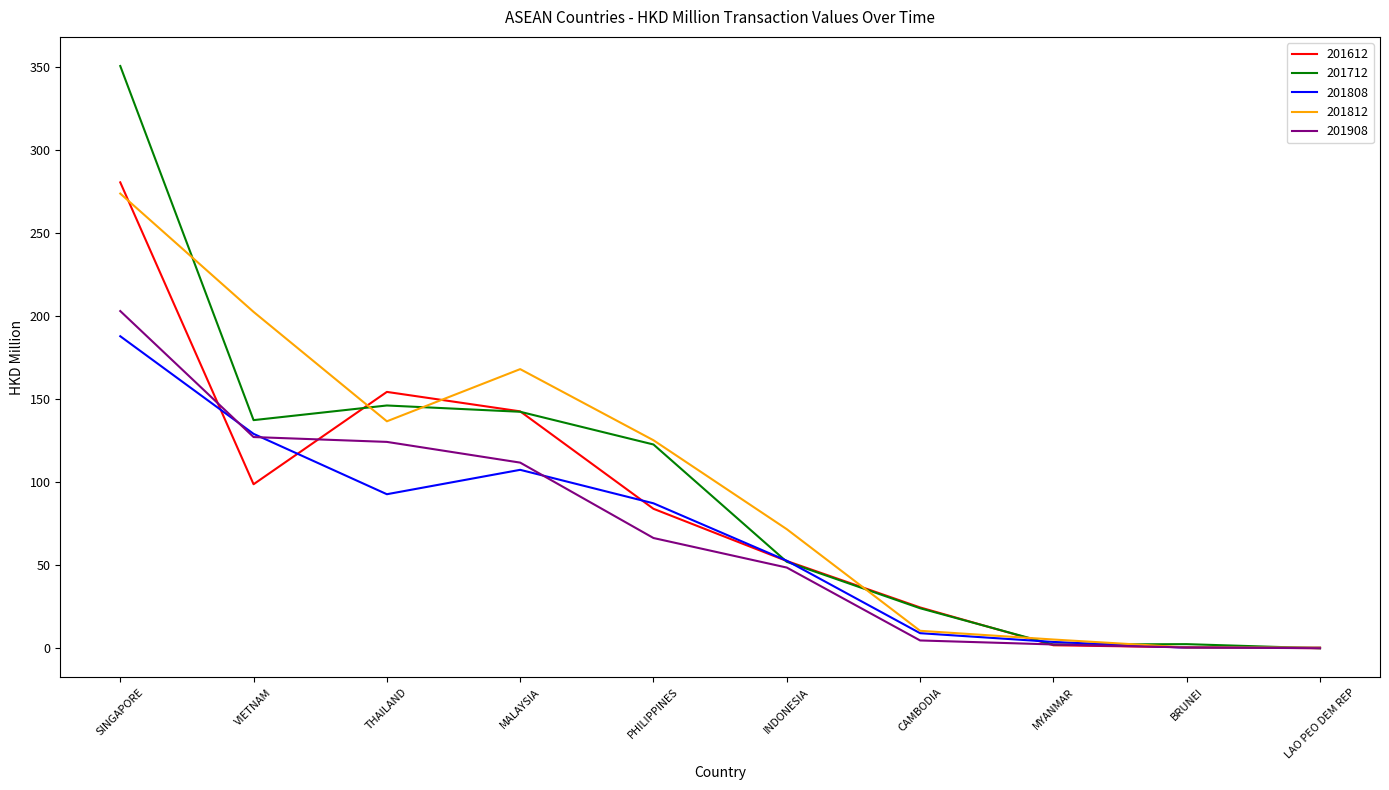

At which category is the sum across all series the highest?

SINGAPORE